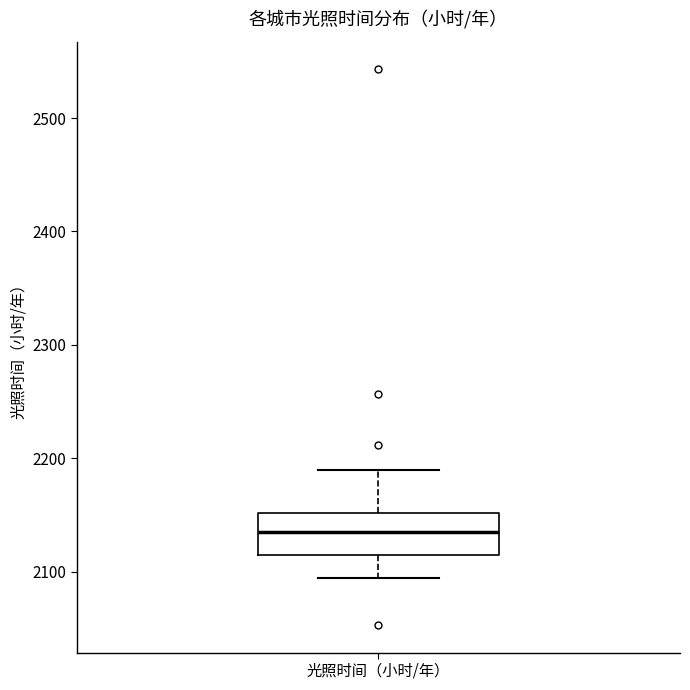

Read this box plot against the y-axis: the position of the median line, the range covered by the box, and the ends of both whiskers. The values are not printed on the chart, so give them approximately, as read against the axis.

median 2140, box 2120 to 2150, whiskers 2090 to 2190